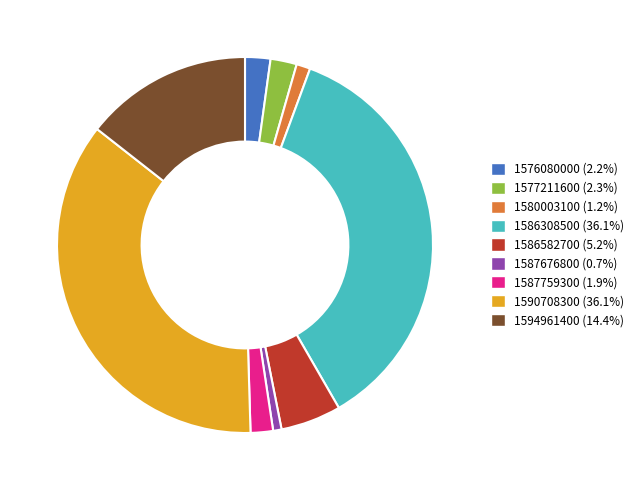

How many slices are in this pie chart?

9